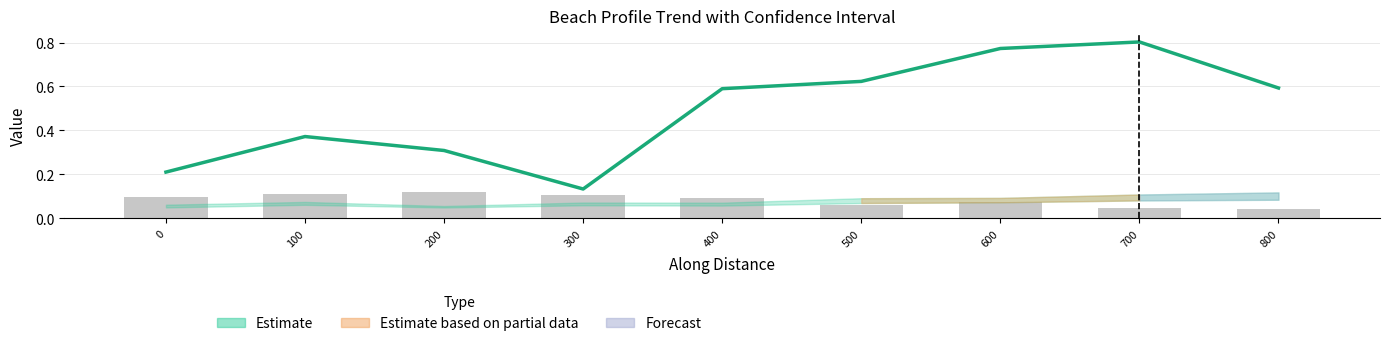

True or false: Trend has a value of 0.3 at 800.

False